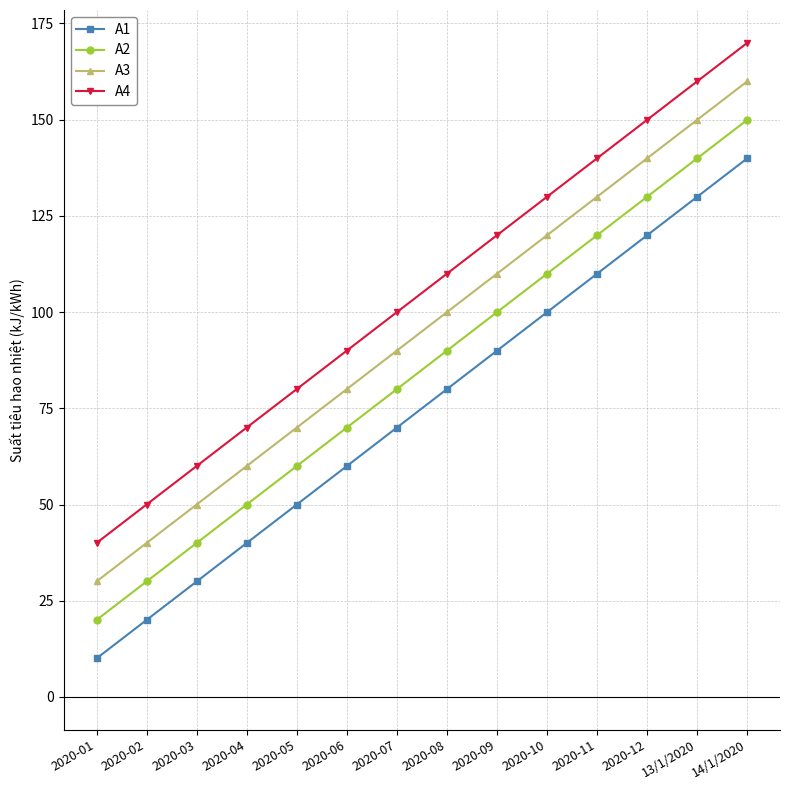

What is the average value of the A2 series?

85